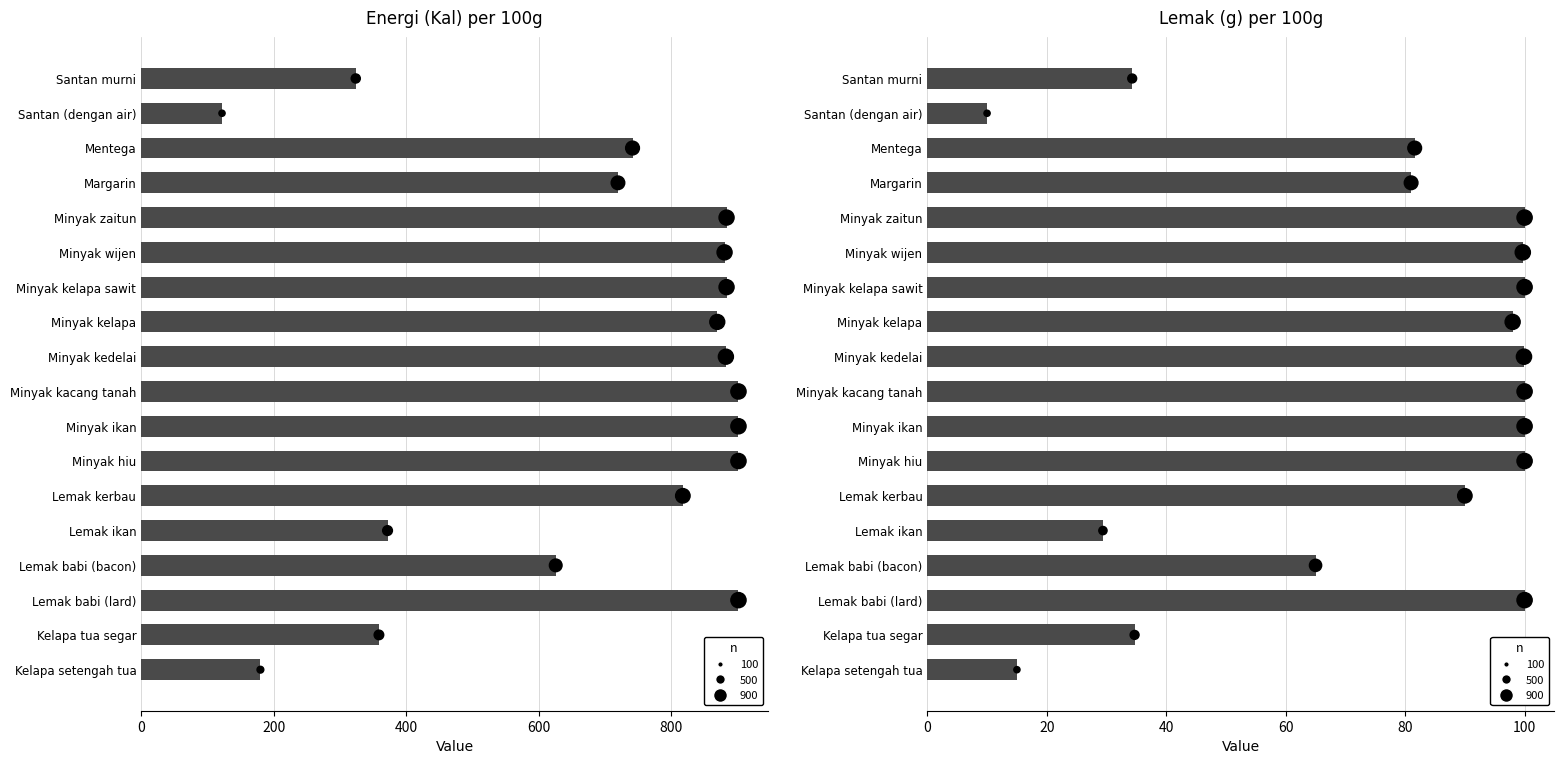

Is the value of Energi (Kal) at Lemak ikan greater than the value of Lemak (g) at Margarin?

Yes